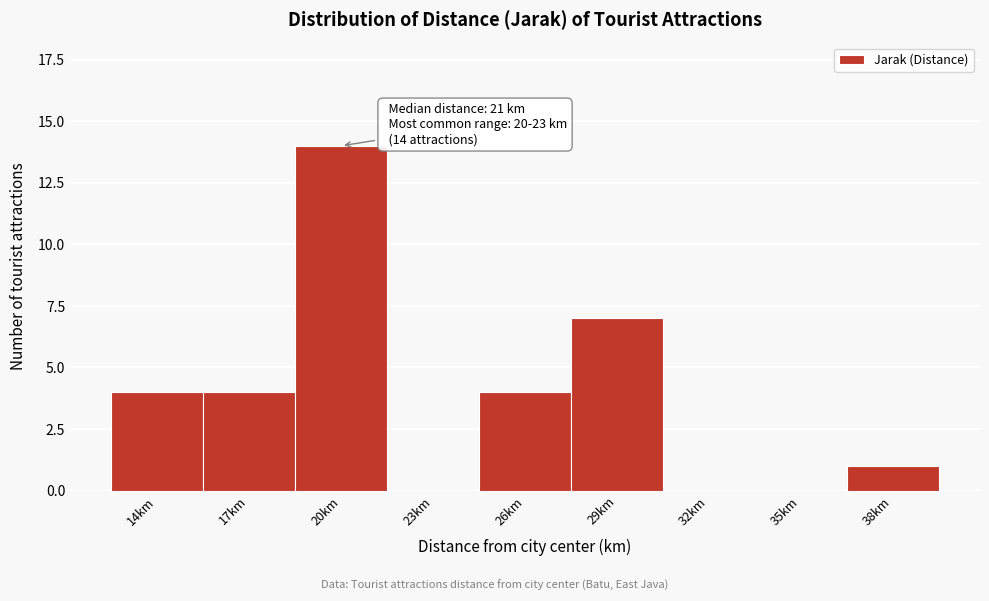

Reading left to right, transcribe all the data shown in this chart.

14km=4	17km=4	20km=14	23km=0	26km=4	29km=7	32km=0	35km=0	38km=1